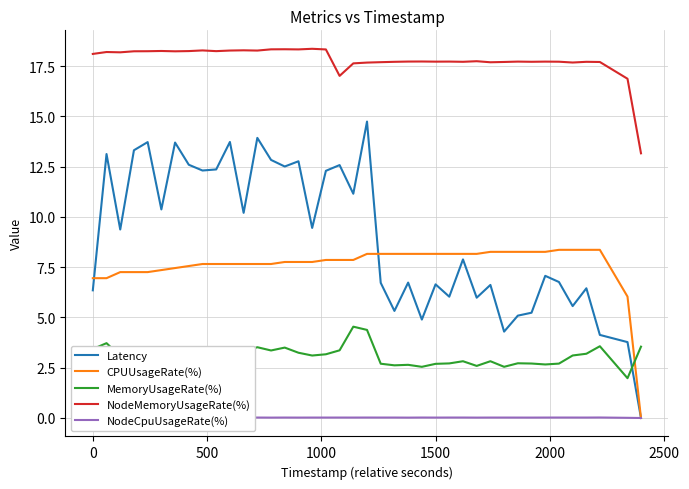

What are all the series names shown in the legend?

Latency, CPUUsageRate(%), MemoryUsageRate(%), NodeMemoryUsageRate(%), NodeCpuUsageRate(%)